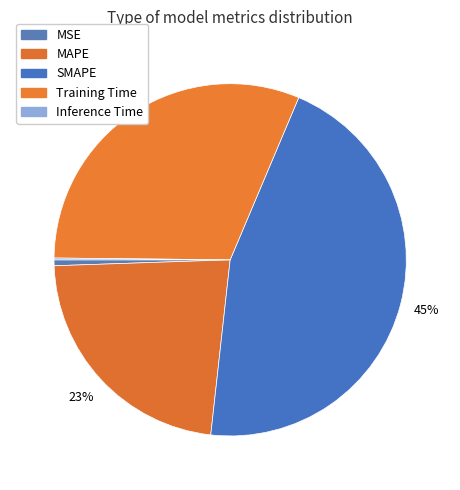

Which category has the smallest portion of the pie?

Inference Time